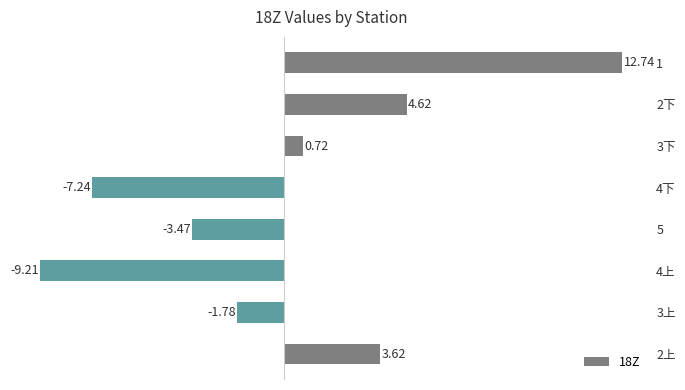

Which has a higher value, 5 or 3上?

3上